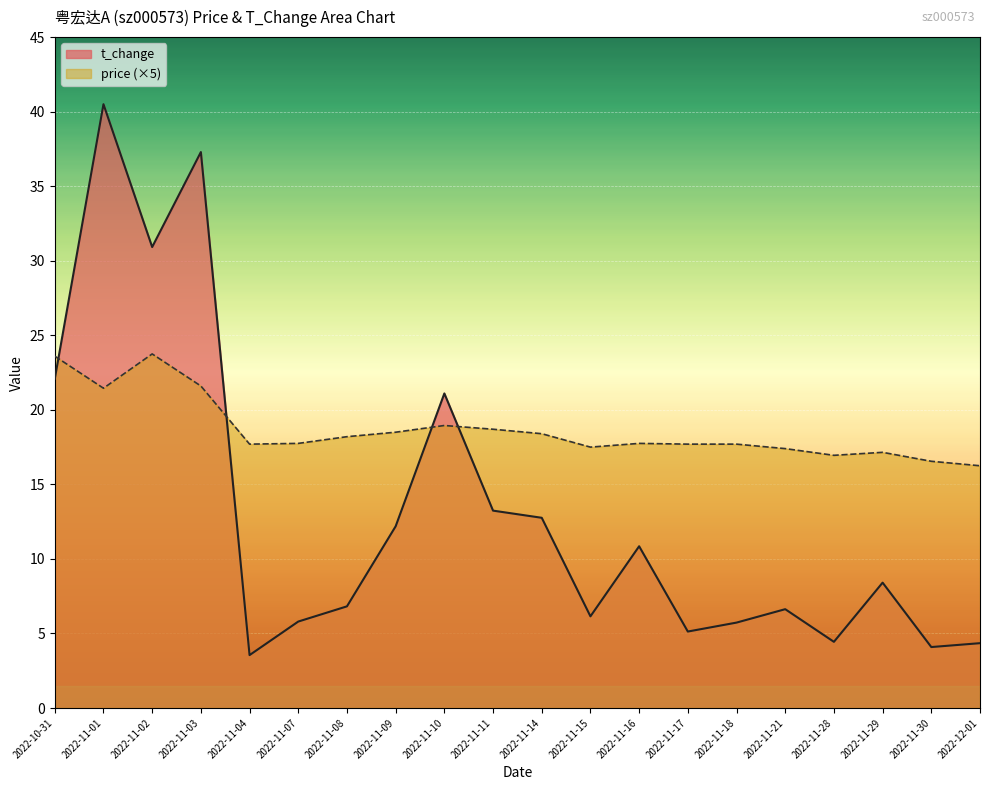

In price, how many points are lower than both neighbors (excluding endpoints)?

4